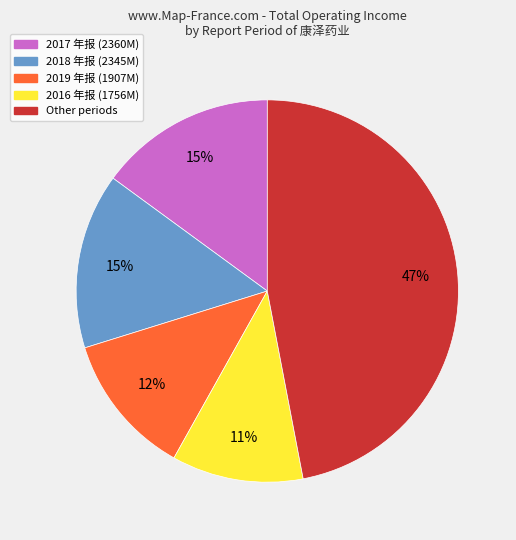

Is there any slice that represents more than half of the pie?

No